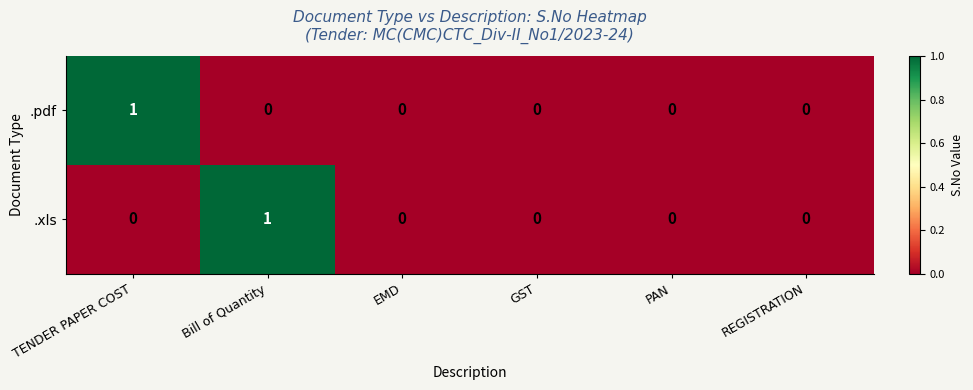

At Bill of Quantity, list the series in order from largest to smallest.

.xls, .pdf